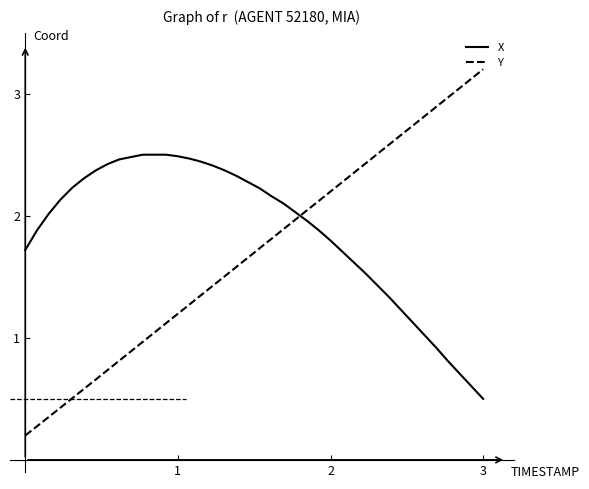

List the series in order of their peak value, lowest first.

X, Y